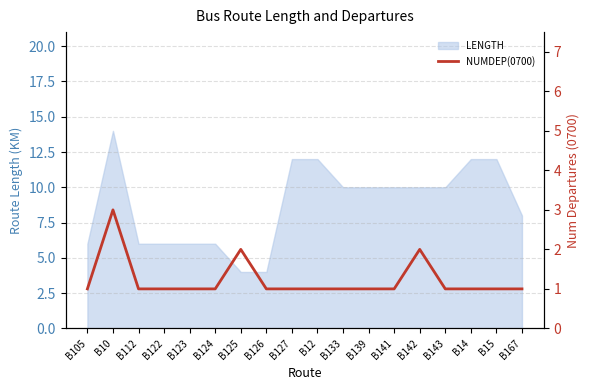

Count the number of categories in the chart.

18